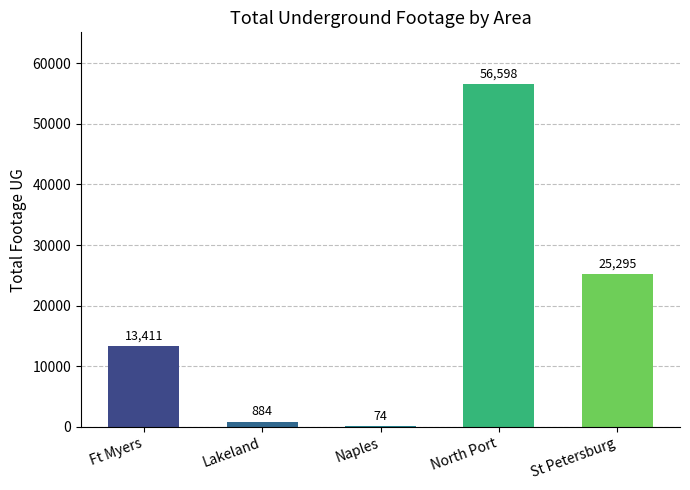

True or false: the data shows 31283 at North Port.

False